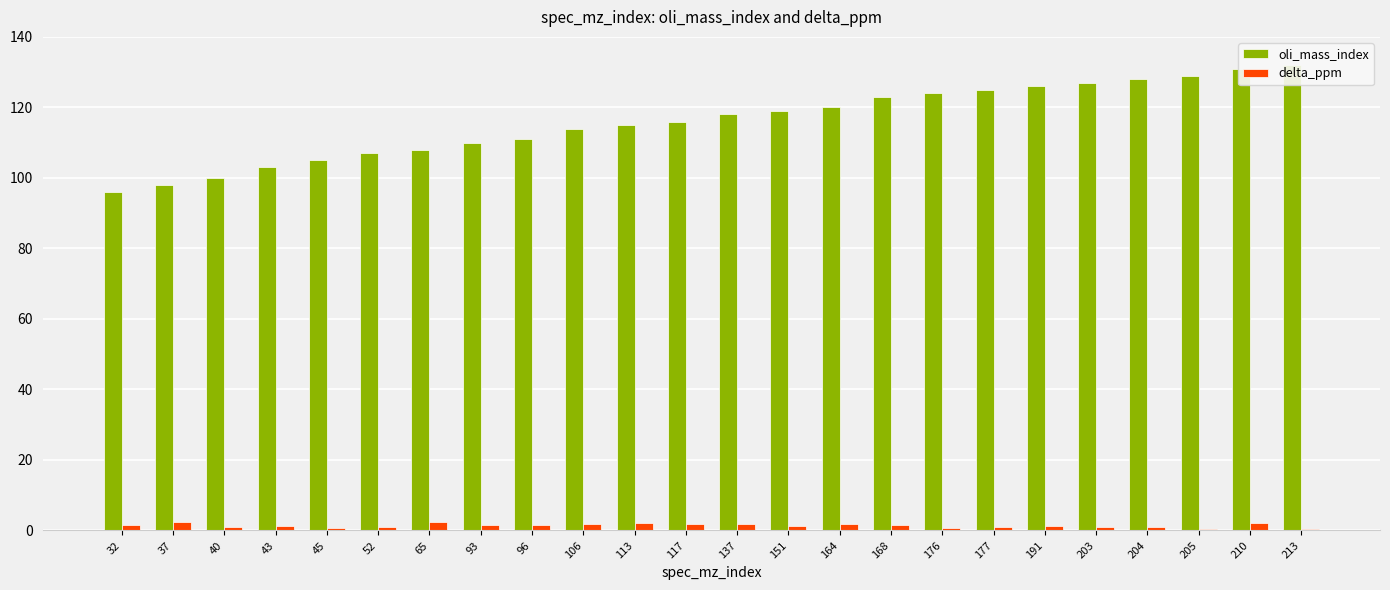

What is the smallest value displayed?

0.4